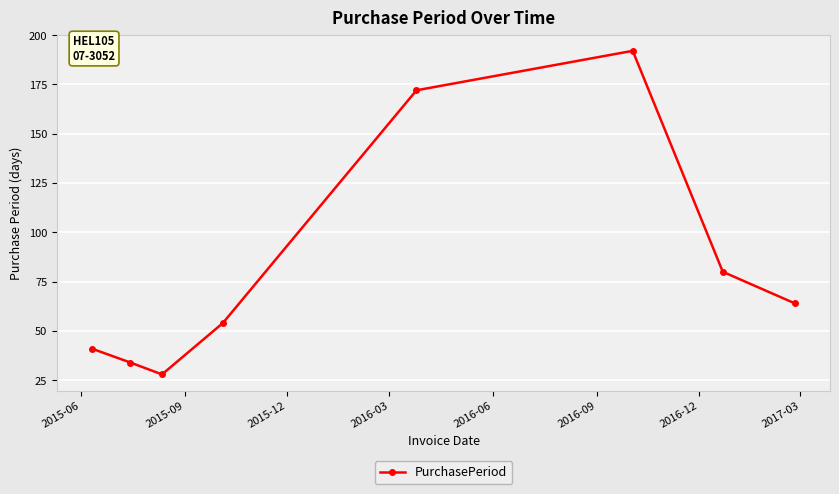

What is the sum of all values?

665